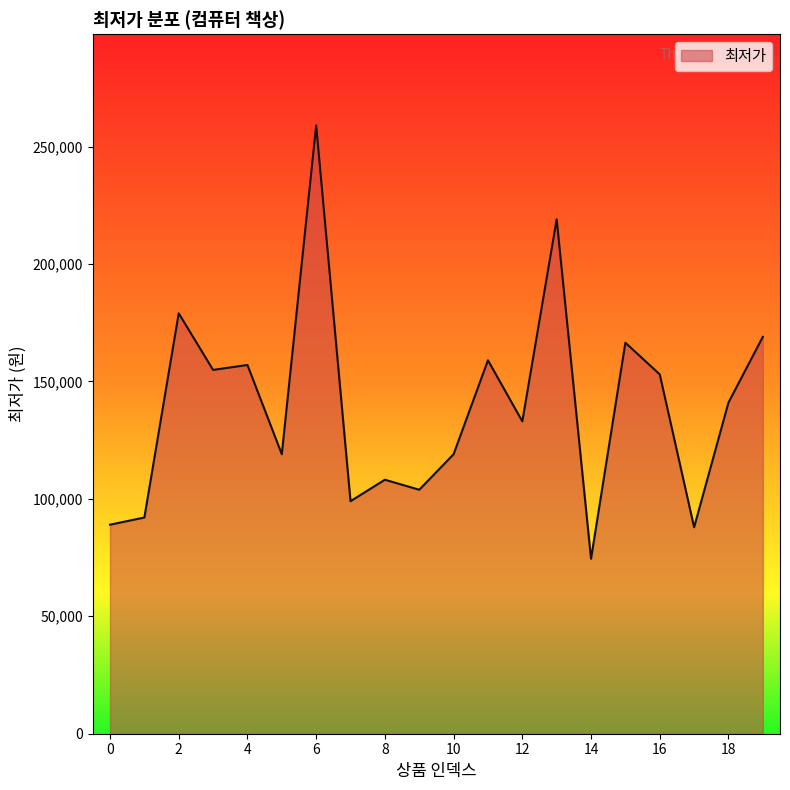

What is the smallest value displayed?

74500